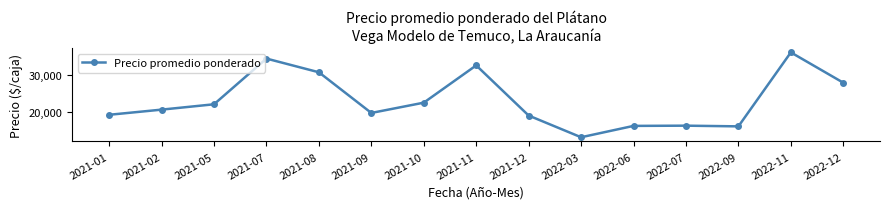

True or false: the data shows 8974 at 2021-05.

False